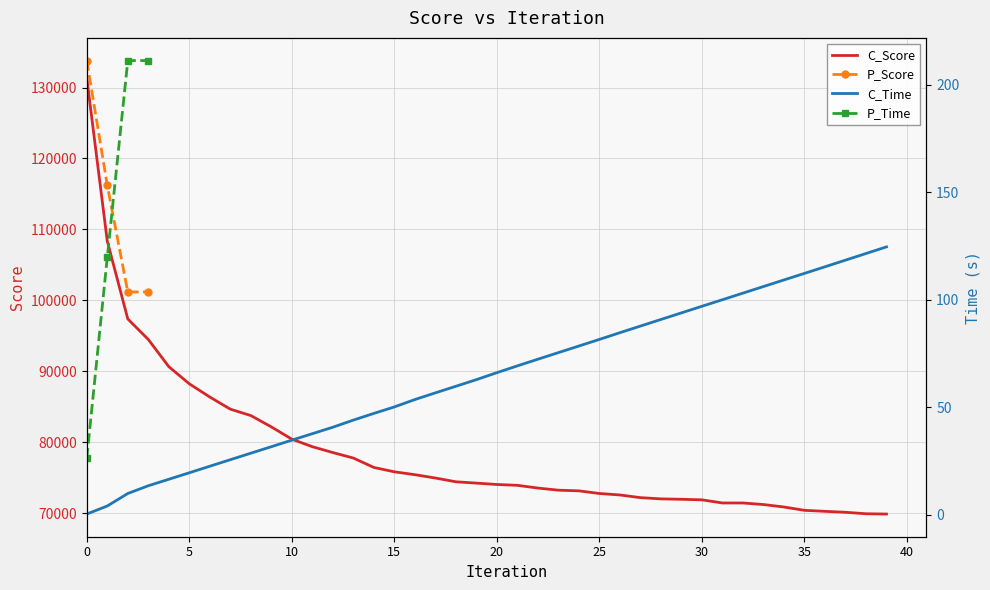

What is the maximum value for C_Score?

131330